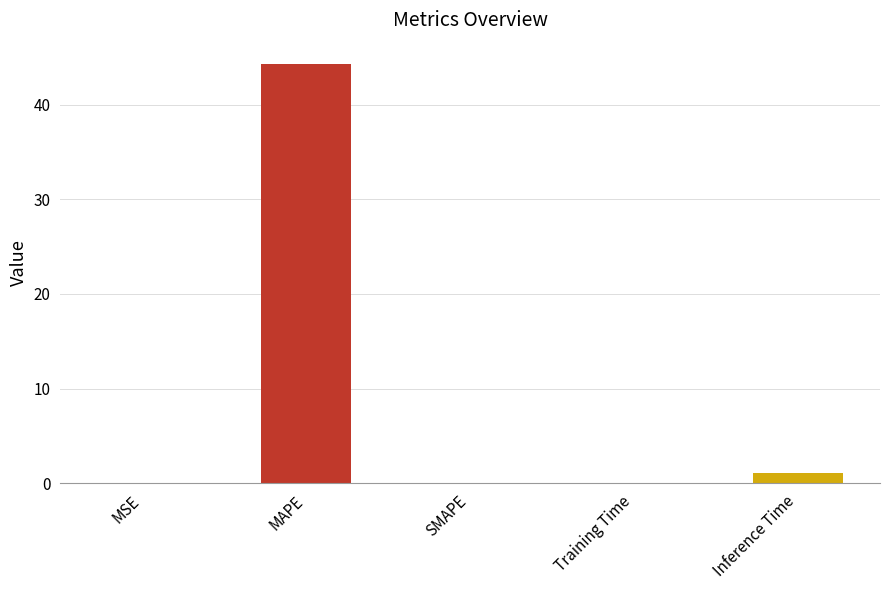

At which category does the chart reach its peak across all series?

MAPE